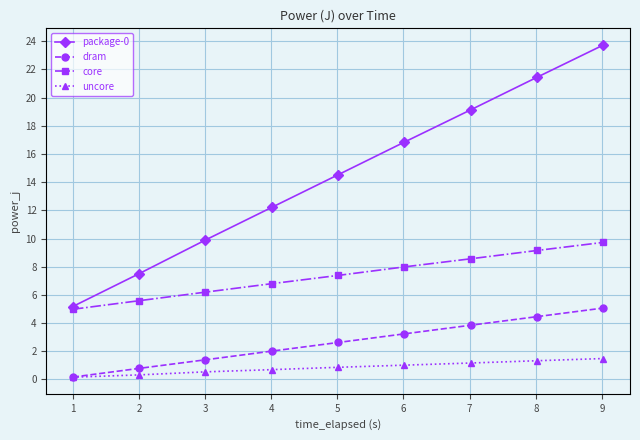

Count the number of data series in this chart.

4